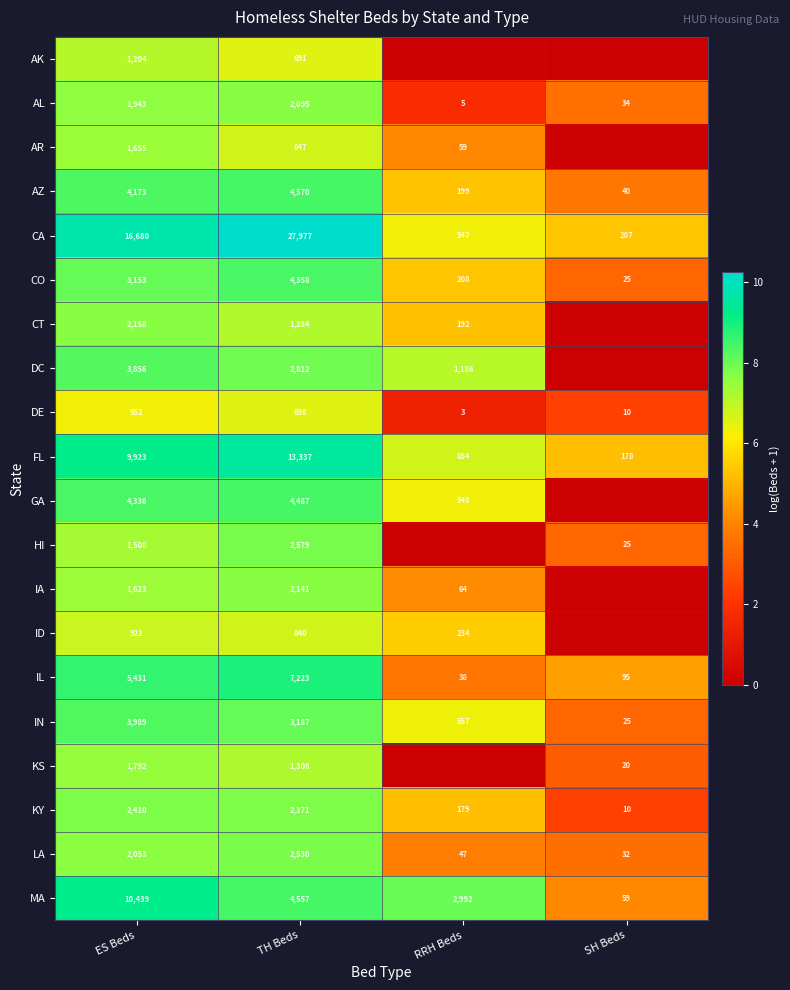

Rank the categories by IL value from highest to lowest.

TH Beds, ES Beds, SH Beds, RRH Beds